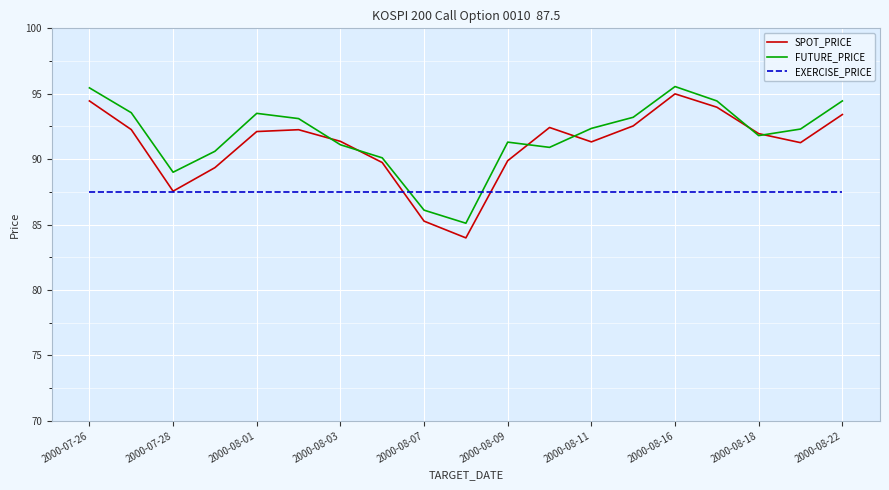

List the series in order of their overall mean, lowest first.

EXERCISE_PRICE, SPOT_PRICE, FUTURE_PRICE